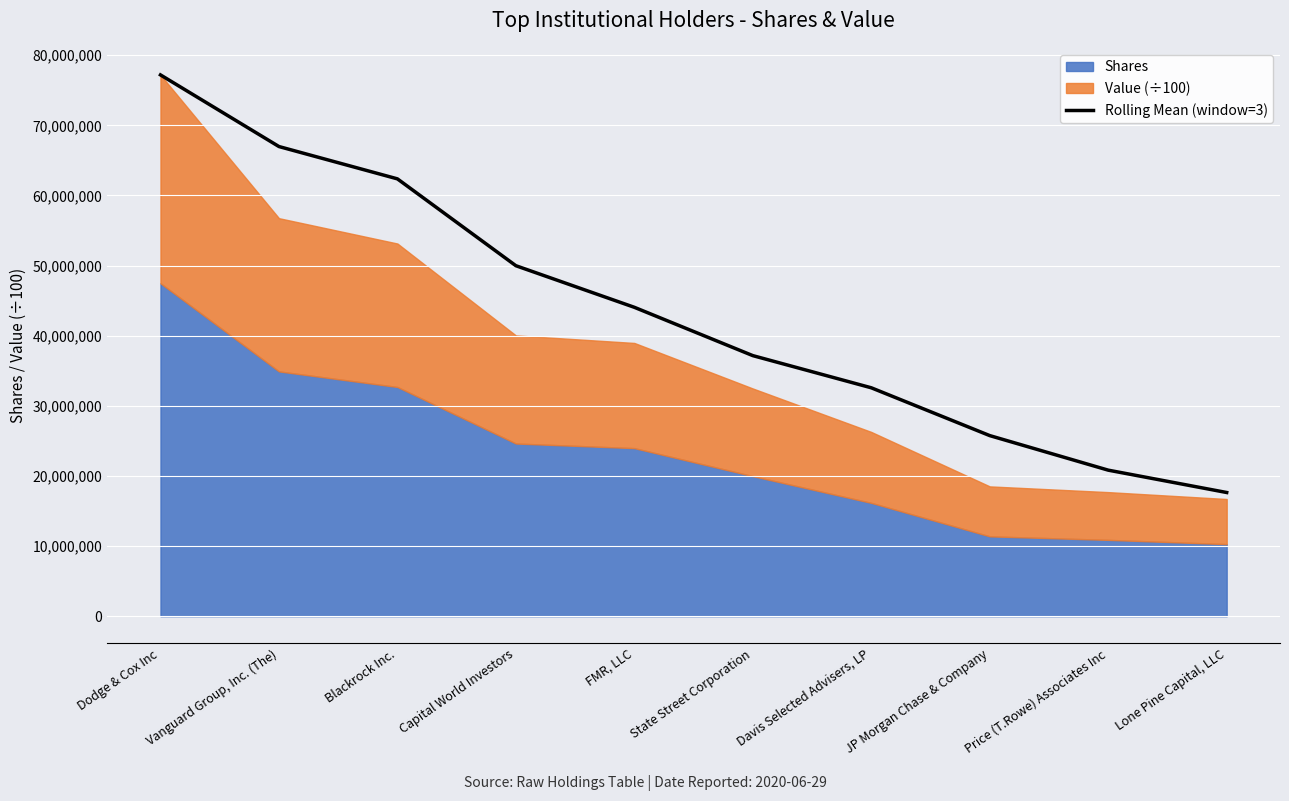

What is the approximate value at Vanguard Group, Inc. (The)?

66971512.0